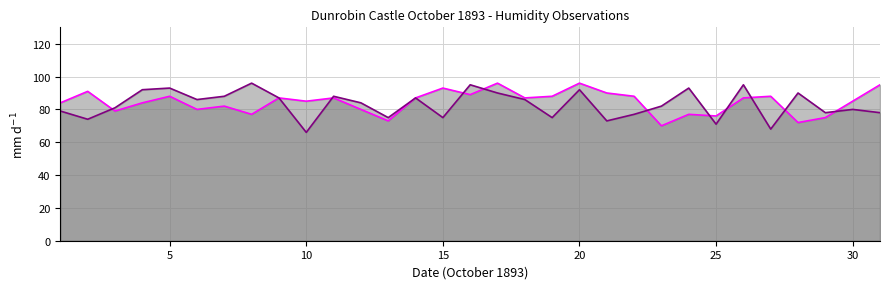

What is the total value across all series at 5?

181